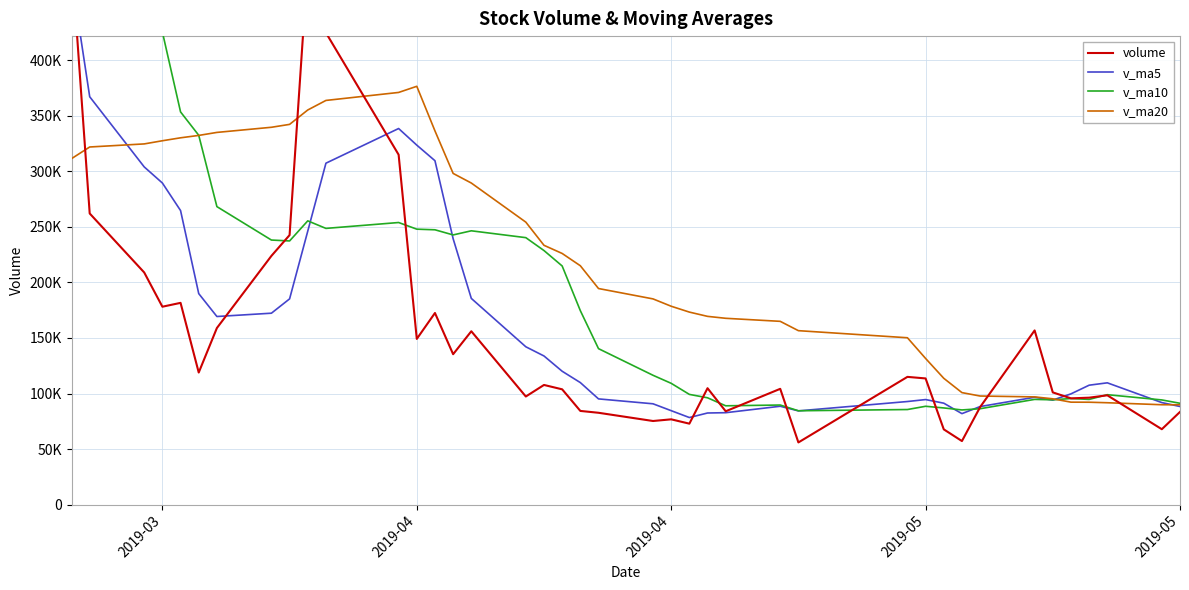

The value of v_ma10 at 25 is 148829.7. True or false?

False